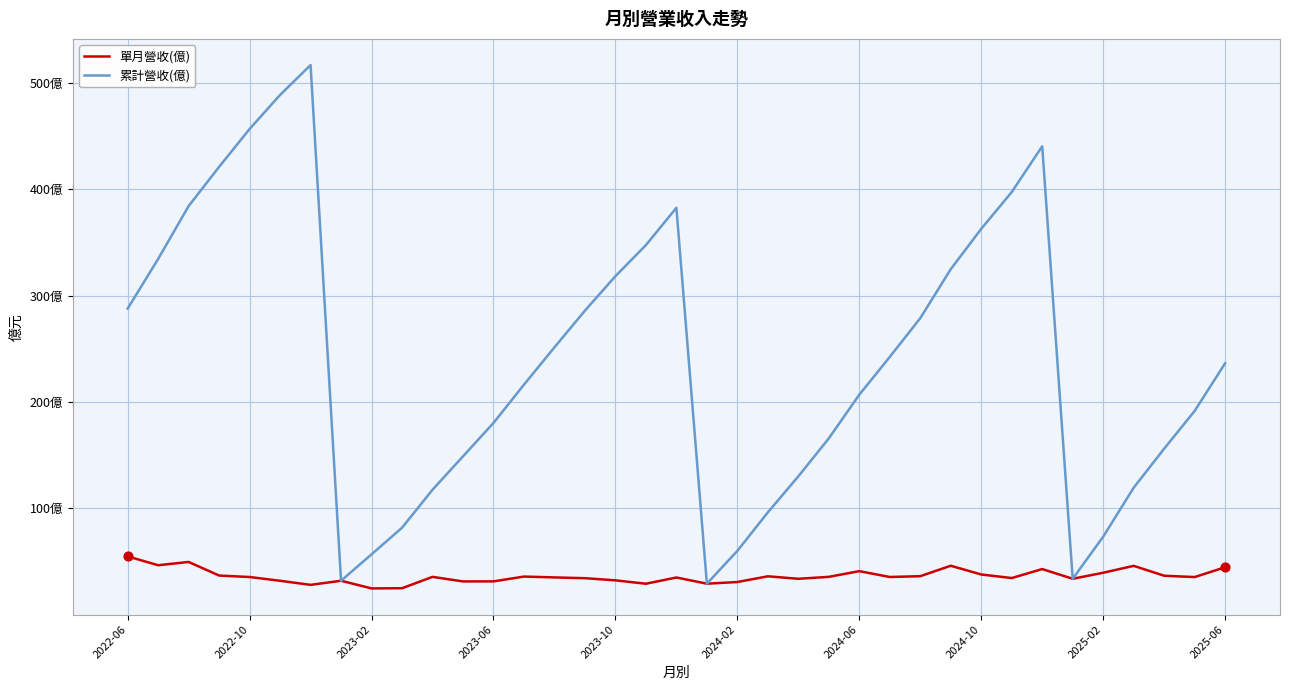

What are all the series names shown in the legend?

單月營收(億), 累計營收(億)